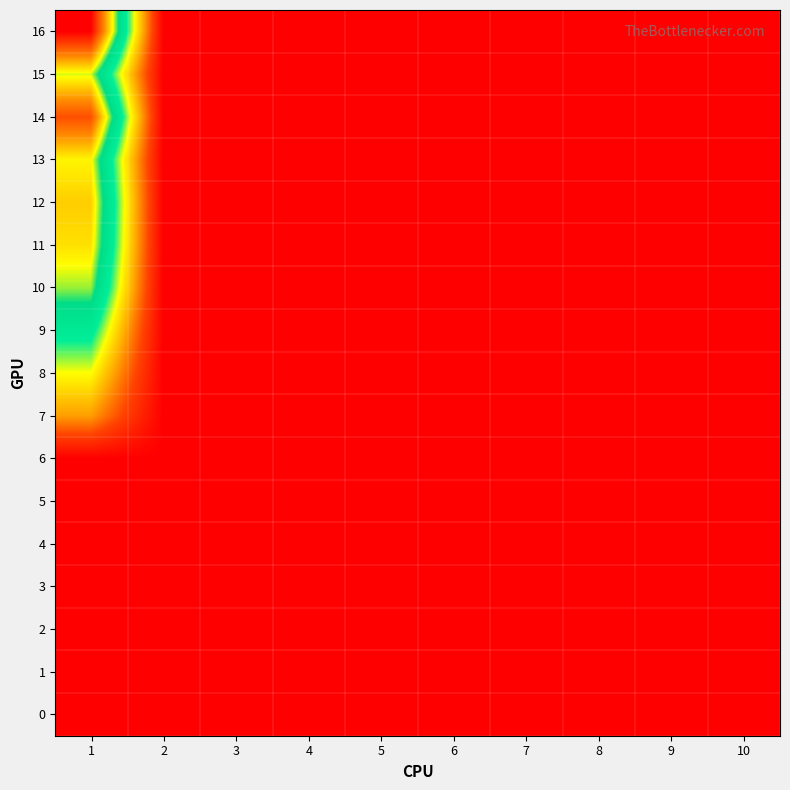

Which has a higher value, 3 or 6?

3